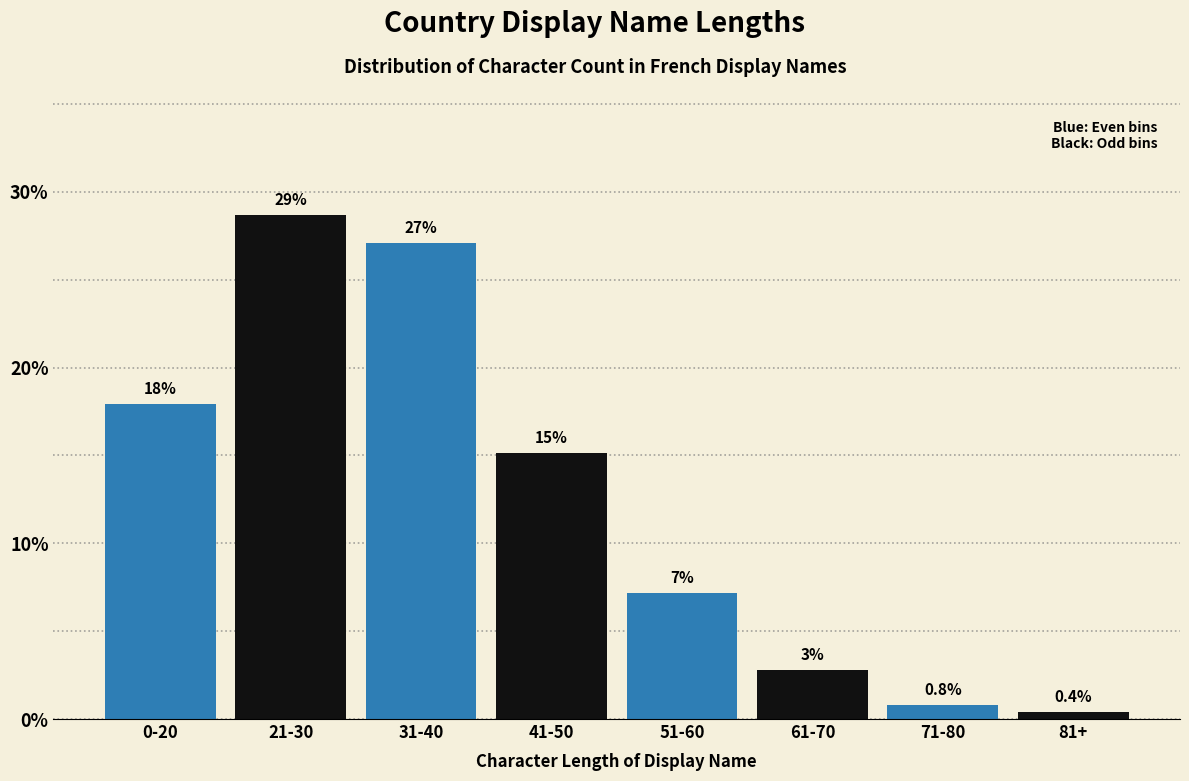

Reading left to right, what are all the values shown in this chart?

0-20=17.9	21-30=28.7	31-40=27.1	41-50=15.1	51-60=7.2	61-70=2.8	71-80=0.8	81+=0.4